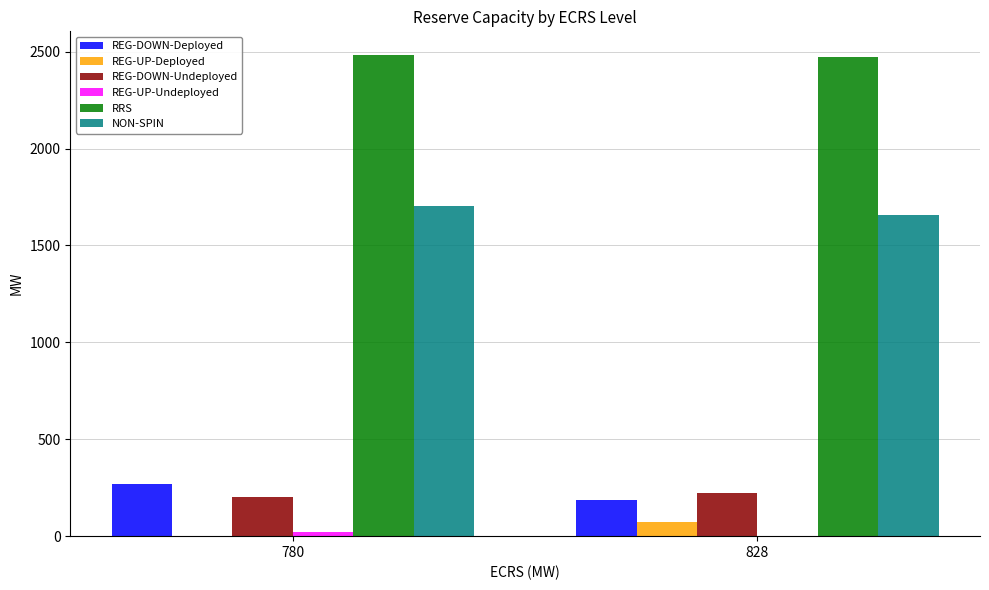

What is the highest value of the RRS series?

2480.5